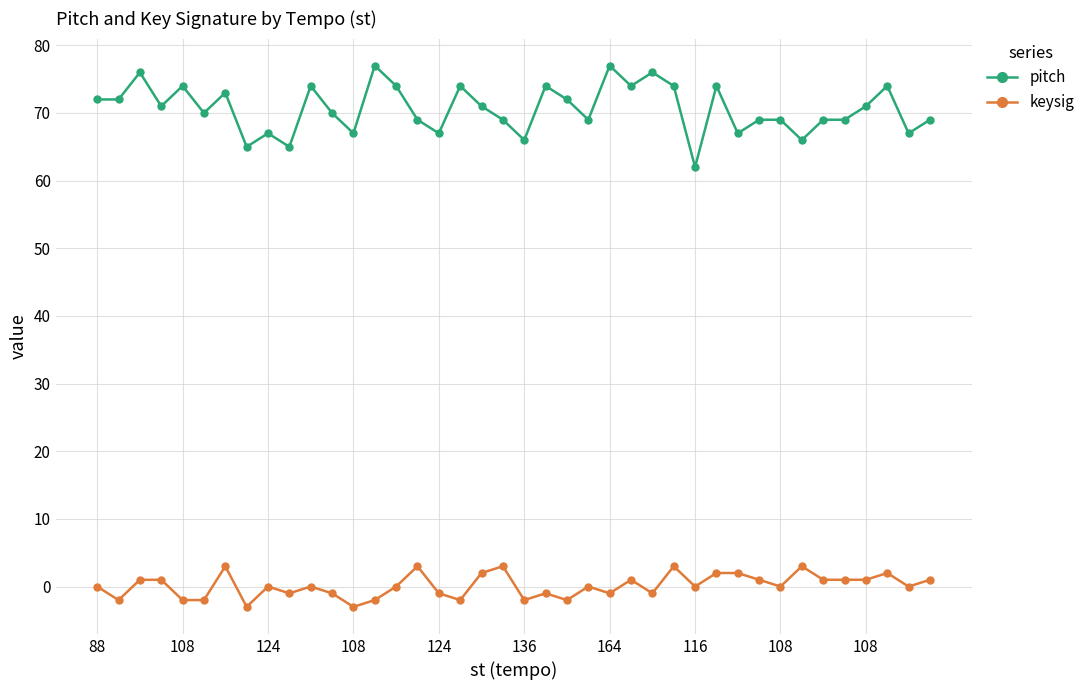

True or false: pitch and keysig intersect in this chart.

False